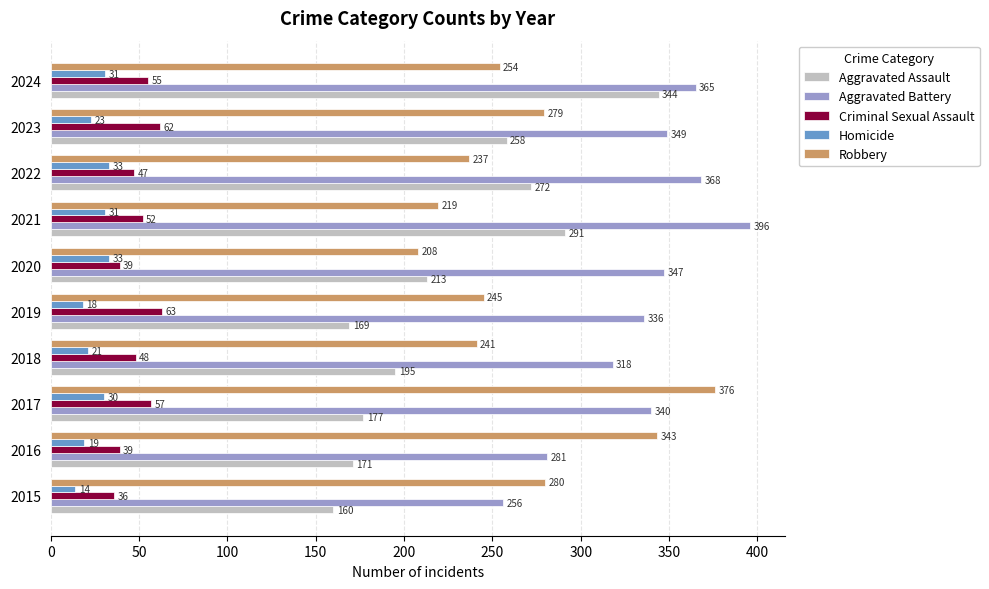

At 2023, list the series in order from smallest to largest.

Homicide, Criminal Sexual Assault, Aggravated Assault, Robbery, Aggravated Battery